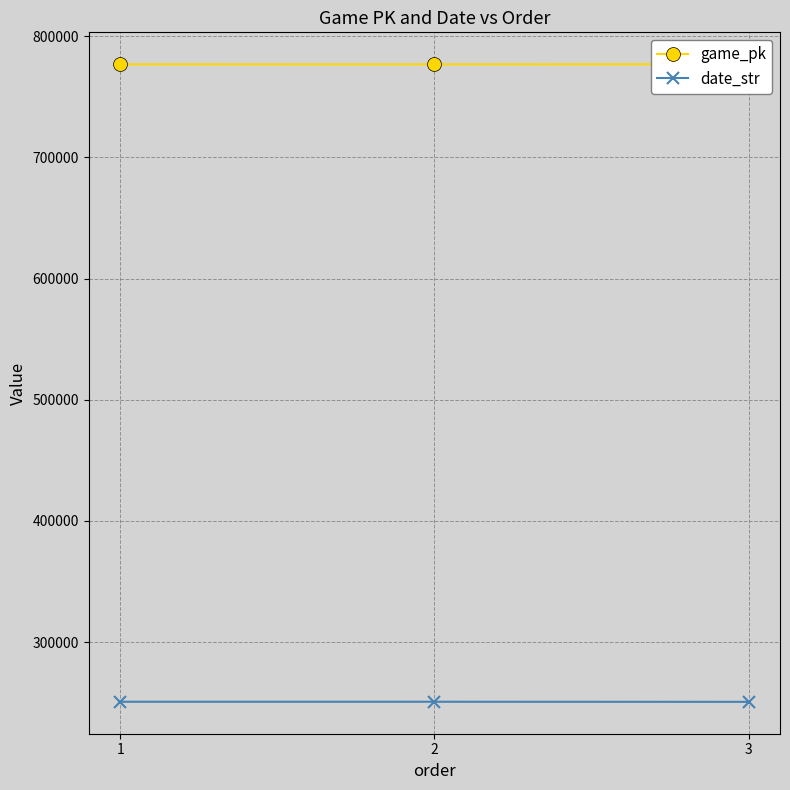

Which label corresponds to the largest value in the chart?

3